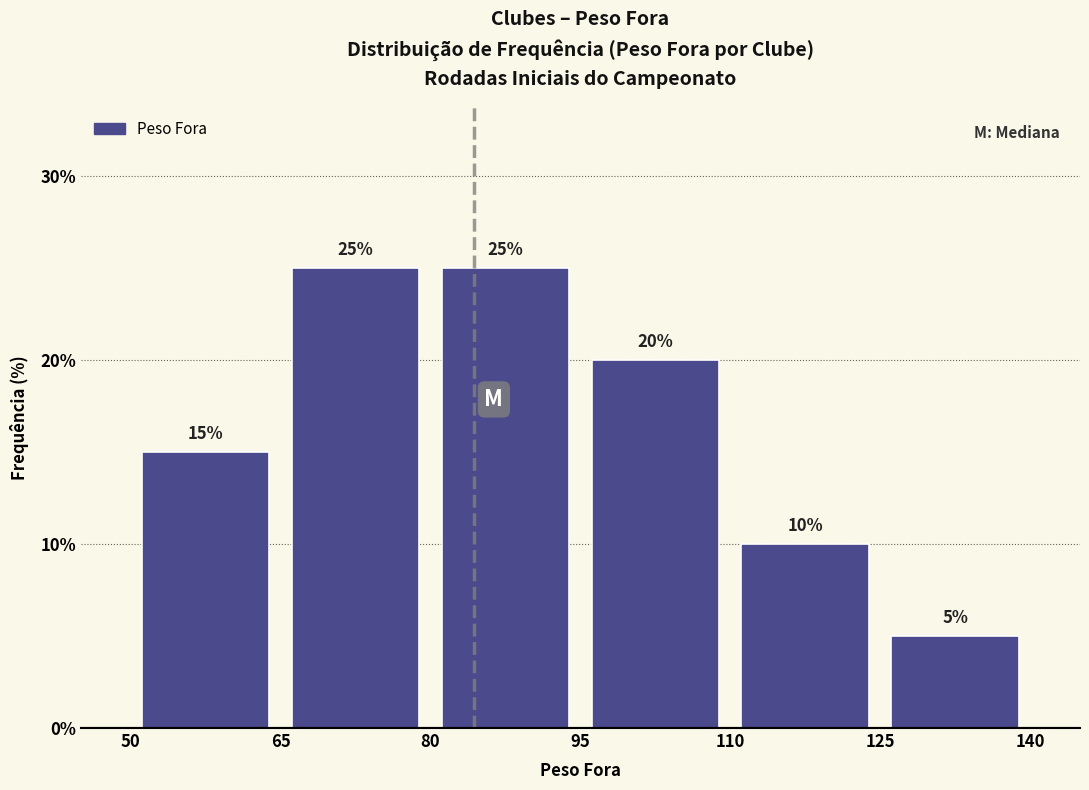

Reading left to right, list every bar in this chart as the range it spans on the x-axis followed by its height.

50 to 65: 15
65 to 80: 25
80 to 95: 25
95 to 110: 20
110 to 125: 10
125 to 140: 5